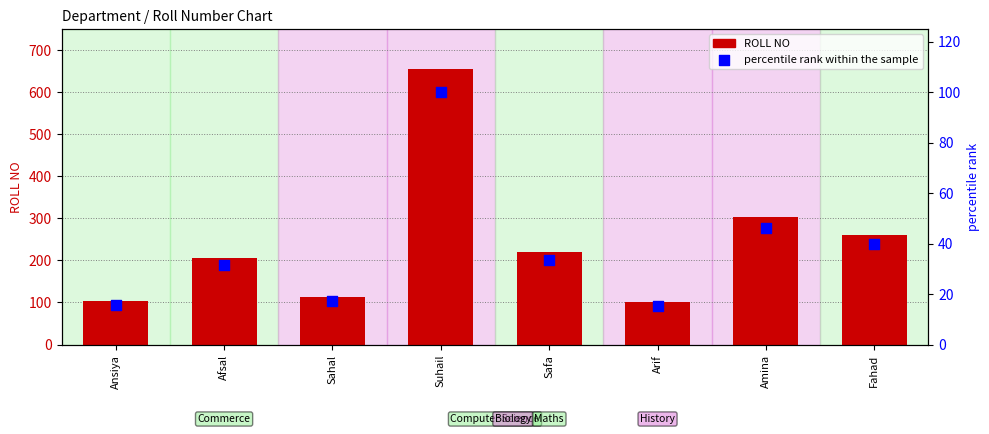

What is the total value across all series at Ansiya?

118.7